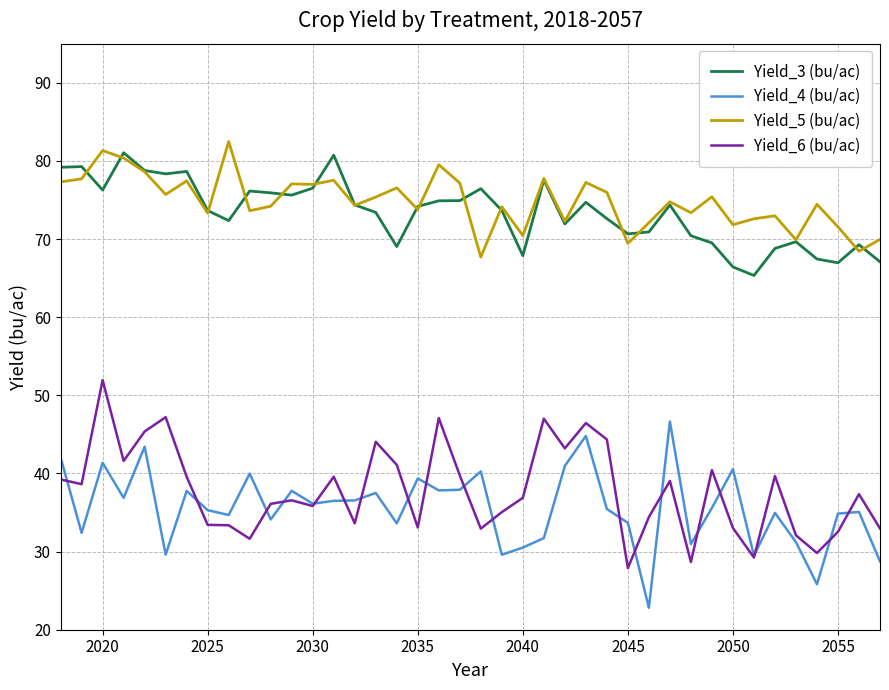

What is the maximum value shown in the chart?

82.5